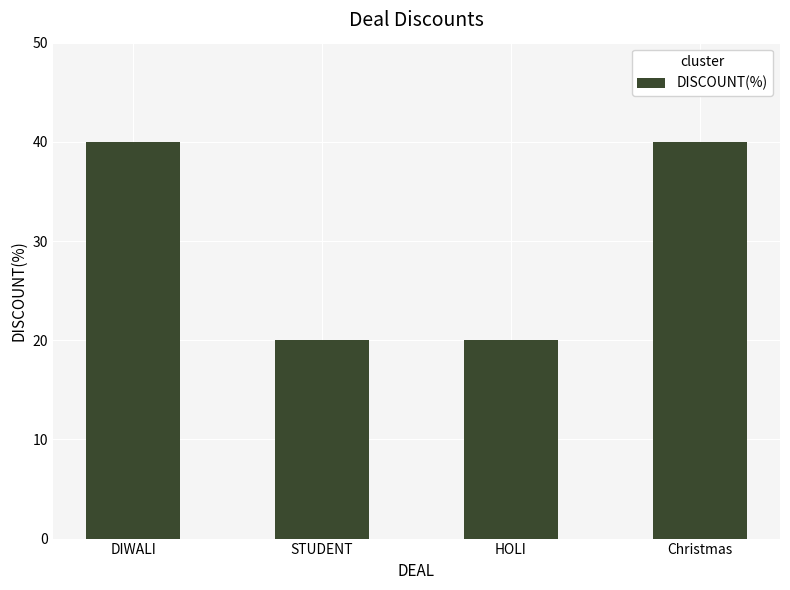

Which has a higher value, Christmas or HOLI?

Christmas